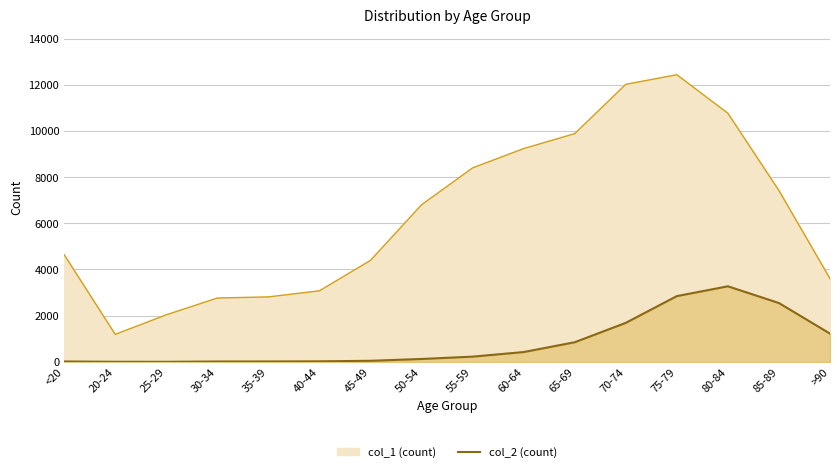

What is the label of the 3rd point from the right?

80-84